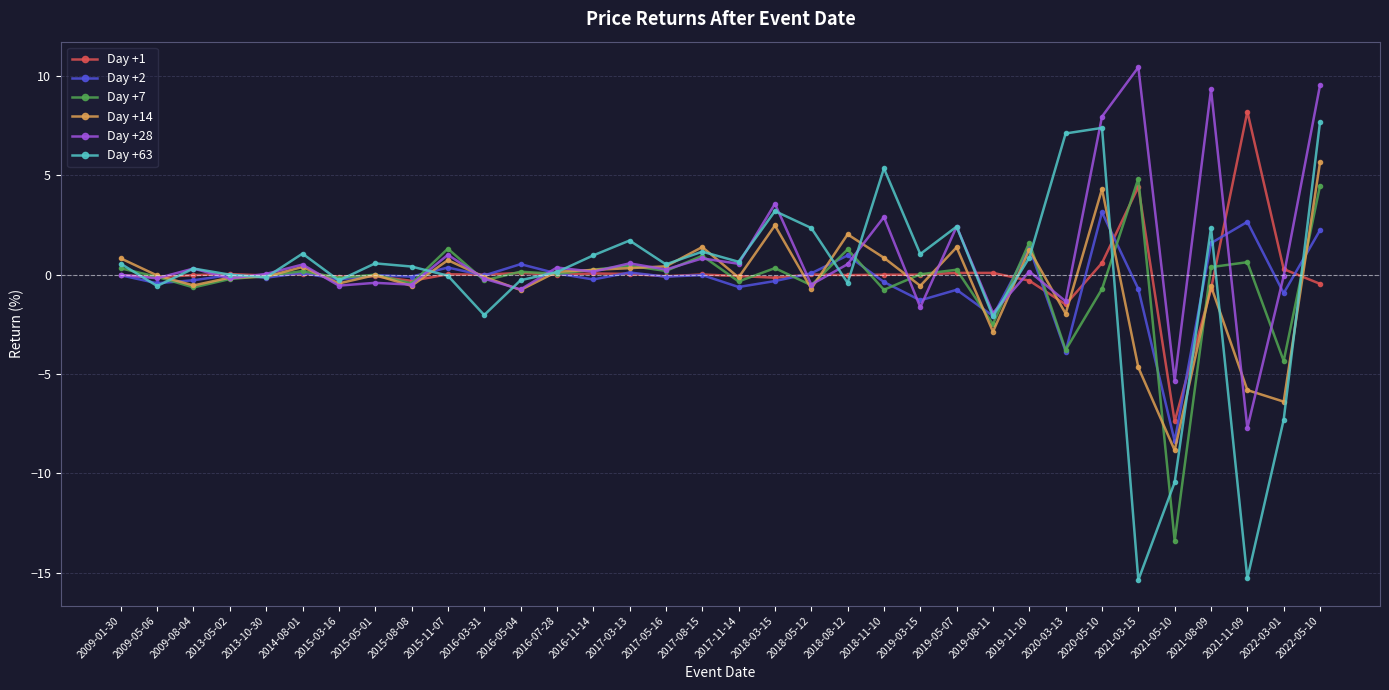

Is the value of Day +28 at 2009-01-30 greater than the value of Day +2 at 2016-05-04?

No